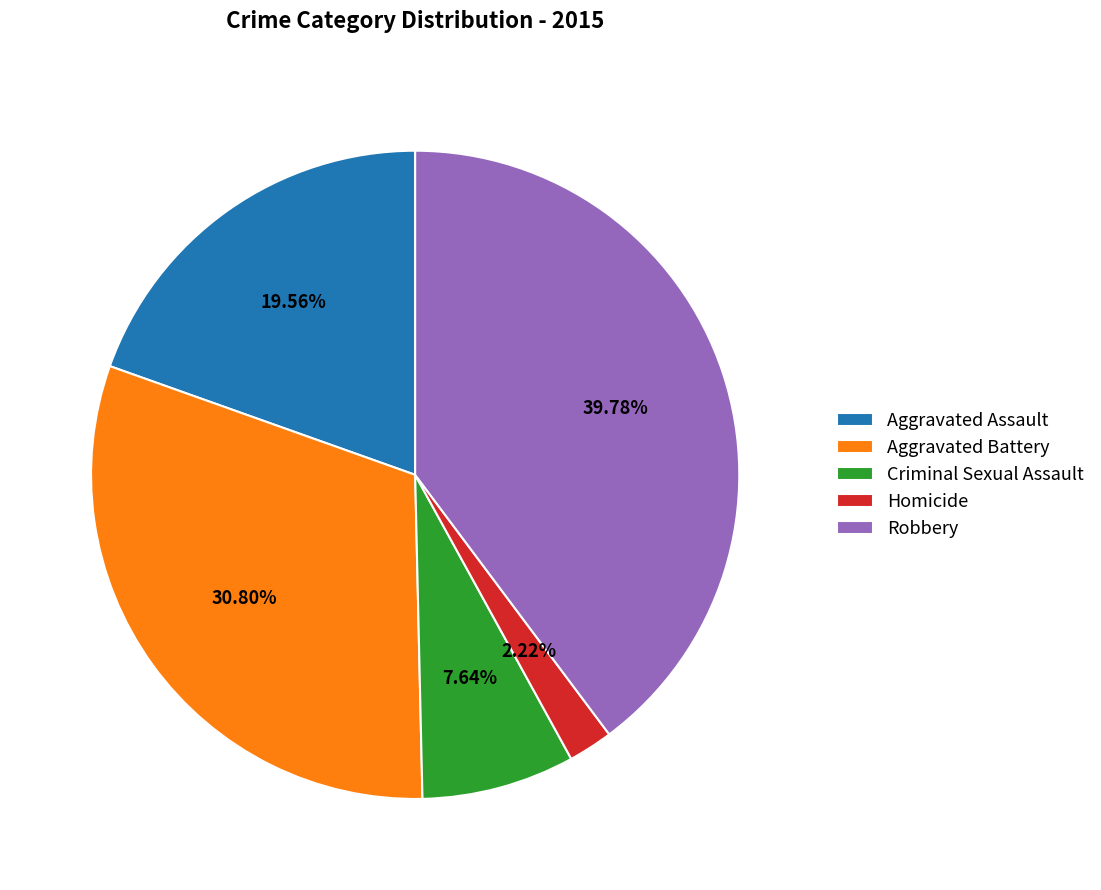

What is the ratio of the value at Homicide to the value at Criminal Sexual Assault?

0.3